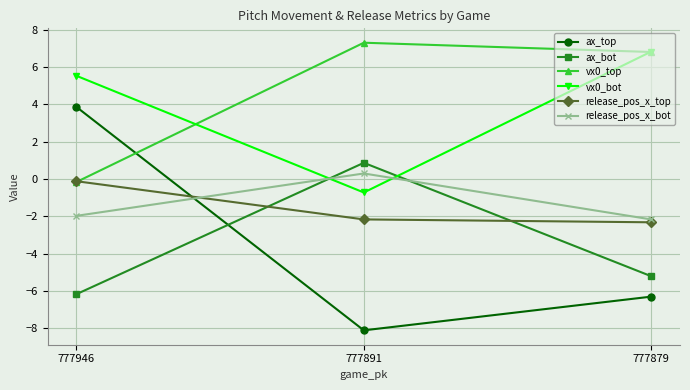

Is this an area chart (filled region under the line)?

No